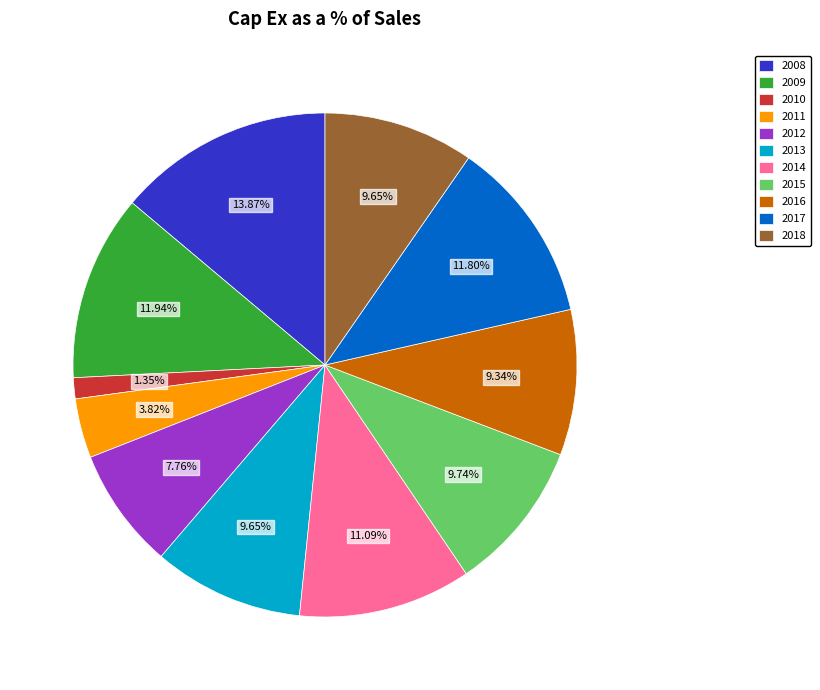

Is it true that 2018 is 10% of the pie?

True